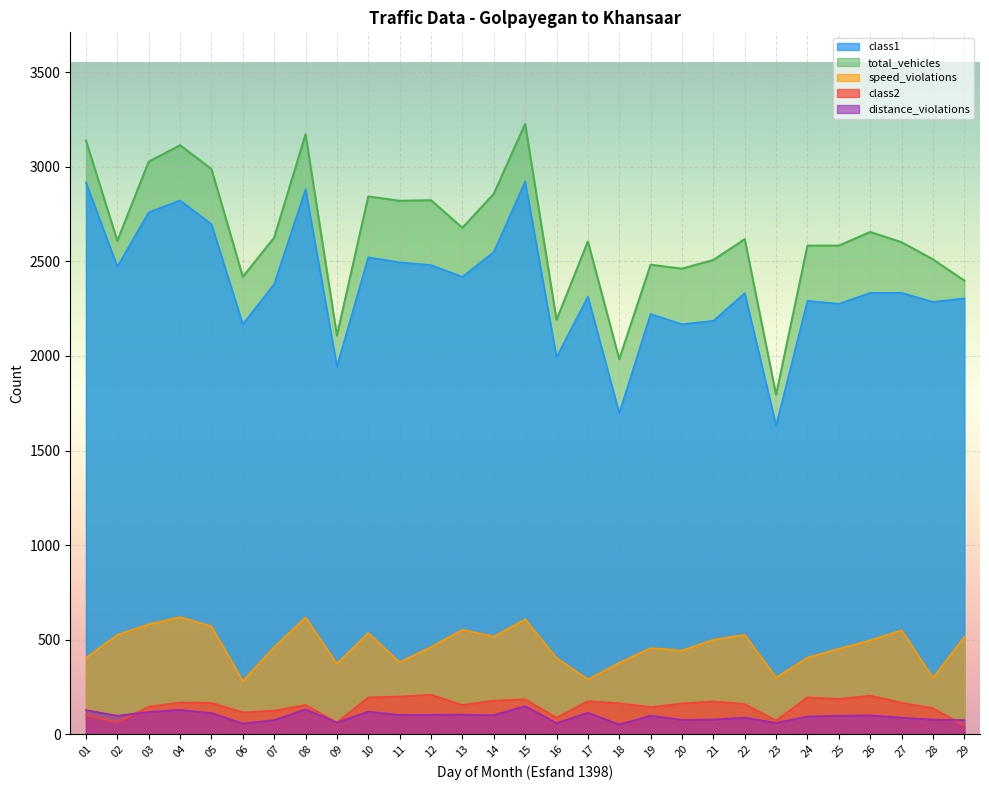

Count the number of categories in the chart.

29